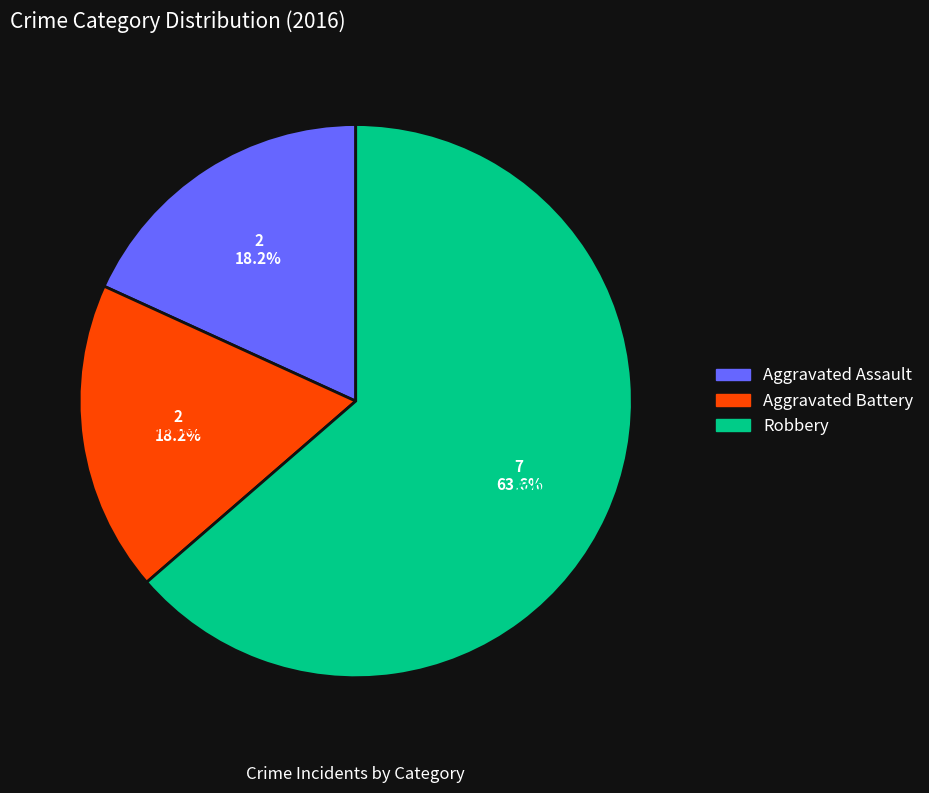

Combined, do Aggravated Battery and Aggravated Assault account for over 50%?

No